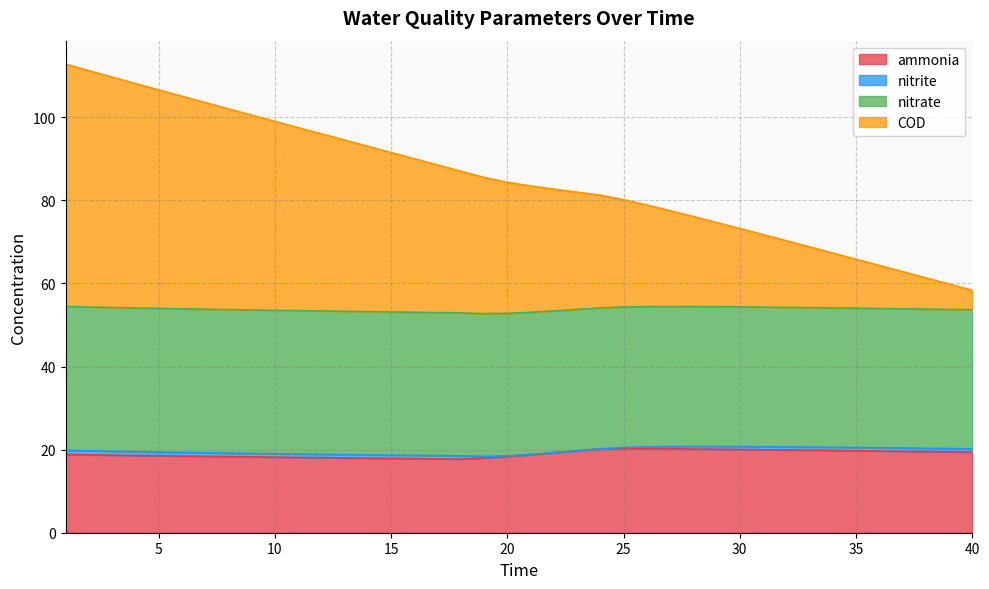

The ammonia series shows 5.7 at 25. True or false?

False